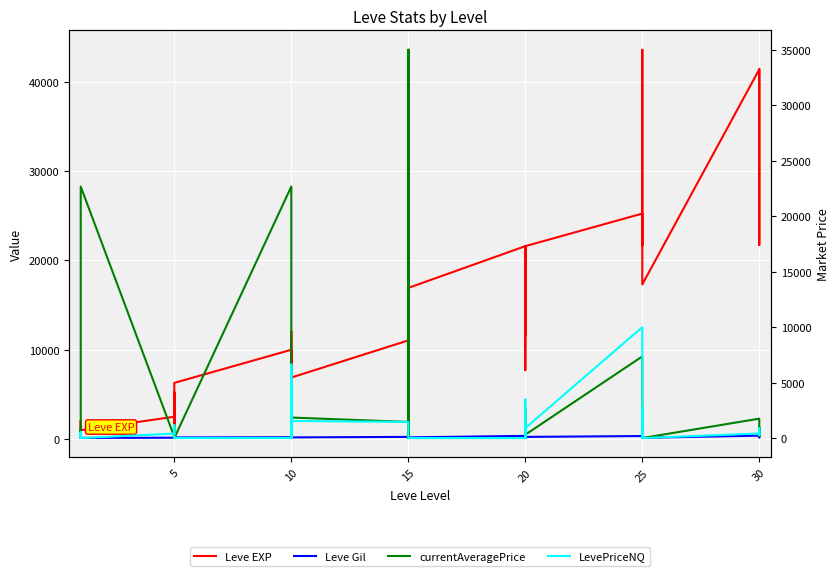

List the series in order of their peak value, highest first.

Leve EXP, currentAveragePrice, LevePriceNQ, Leve Gil